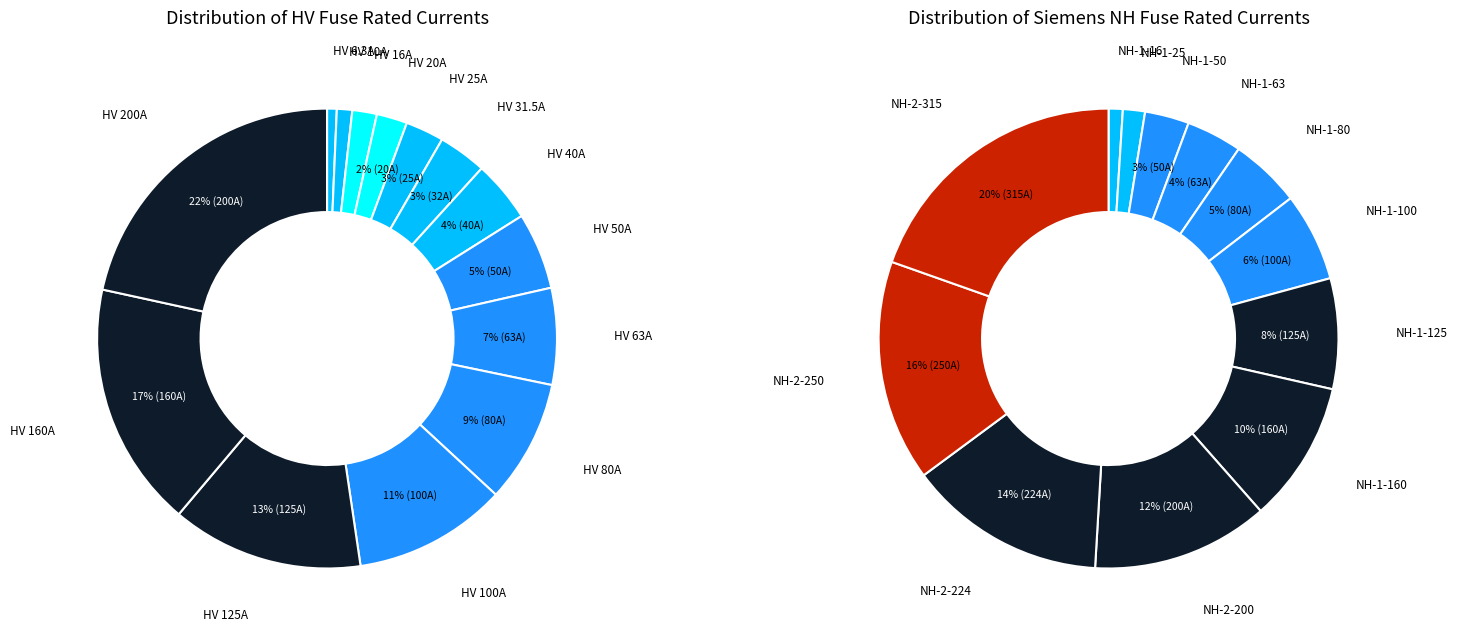

Does any single category account for the majority?

No